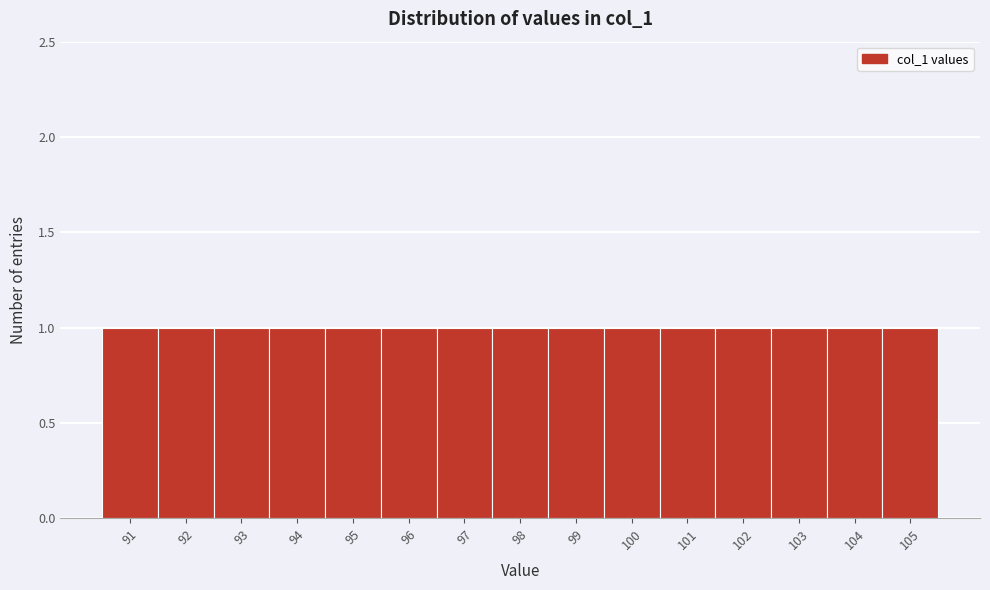

What is the height of the bar covering 98.5 to 99.5 on the x-axis? The values are not printed on the chart, so give them approximately, as read against the axis.

1